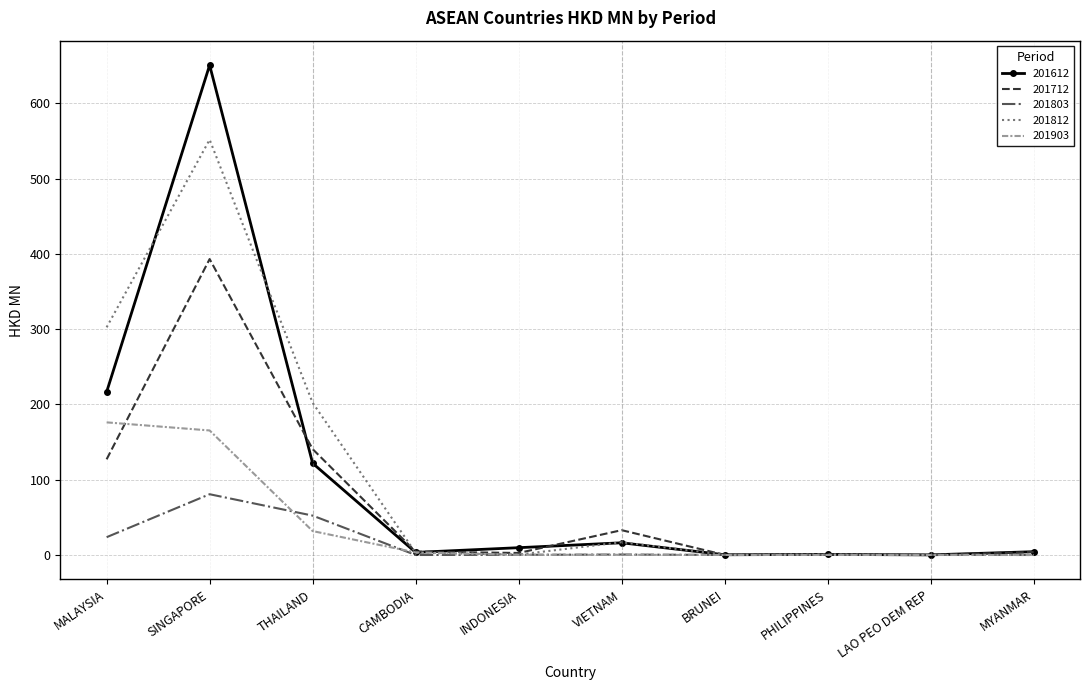

At how many categories does at least one series exceed 48?

3